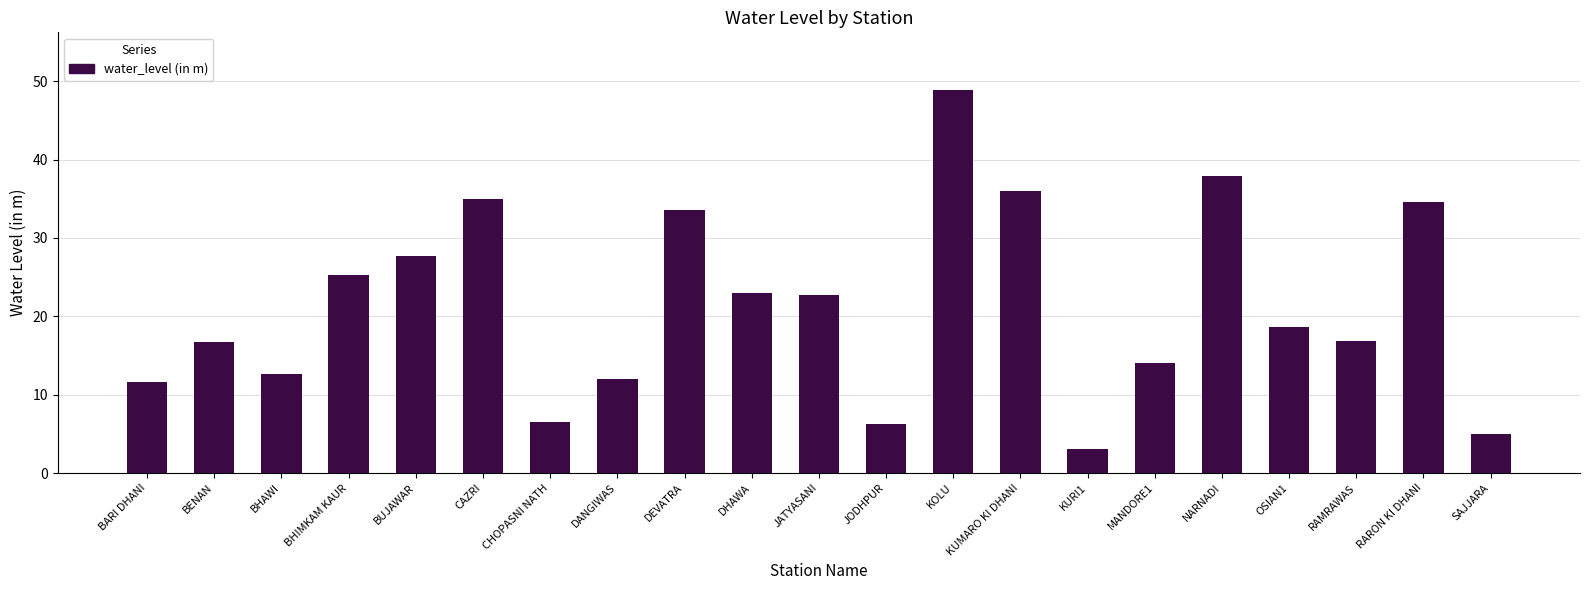

What is the label of the 11th bar from the left?

JATYASANI